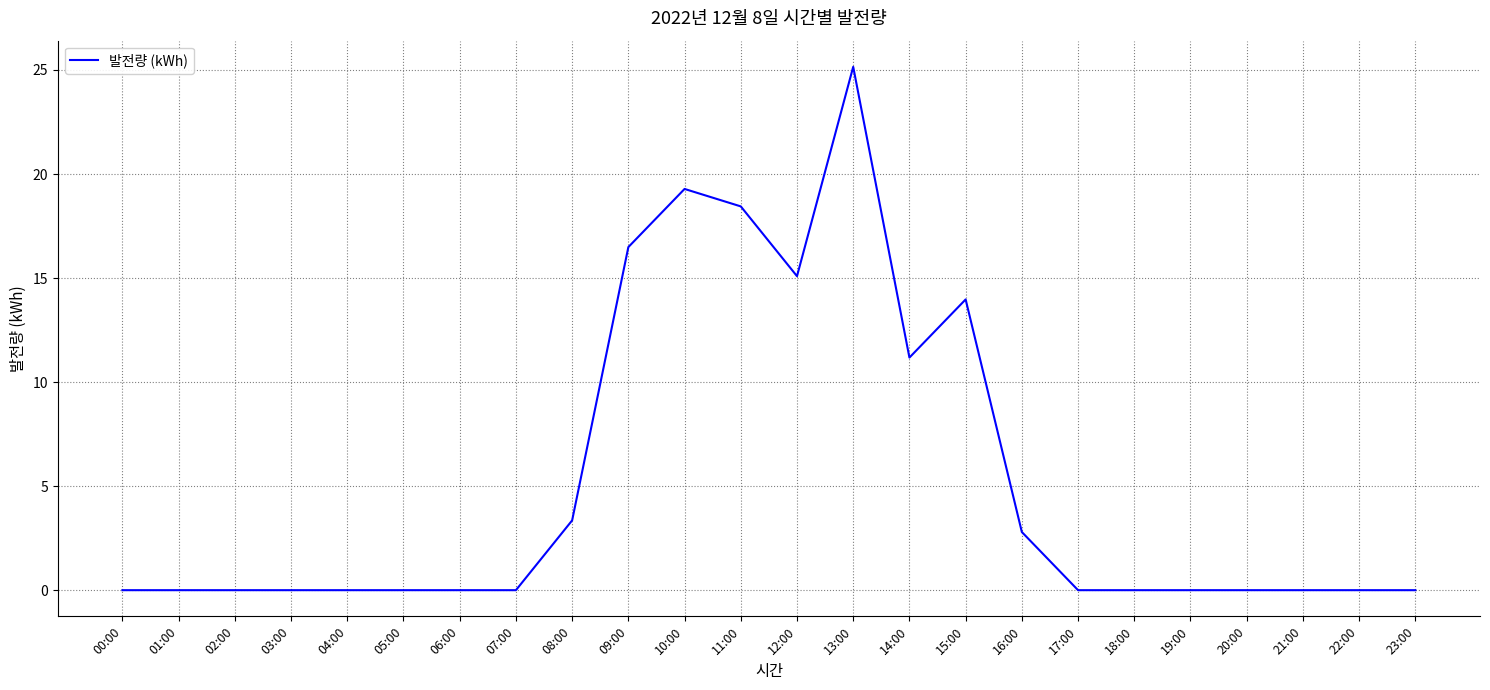

Is it true that the value at 19:00 is 0.0?

True